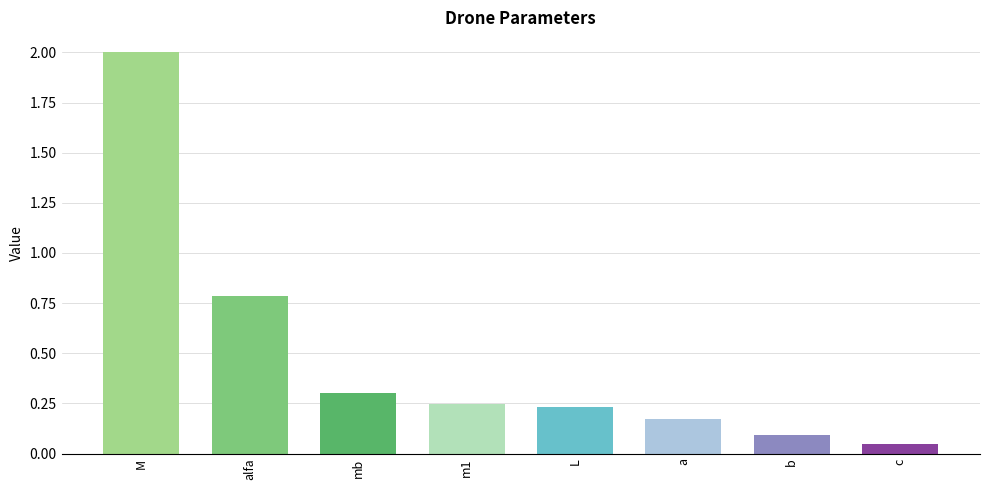

What is the average value?

0.5